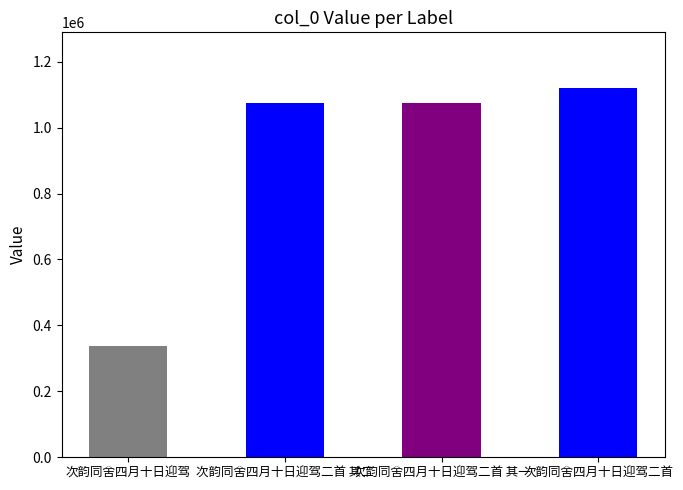

What is the change in value from 次韵同舍四月十日迎驾 to 次韵同舍四月十日迎驾二首?

+783988